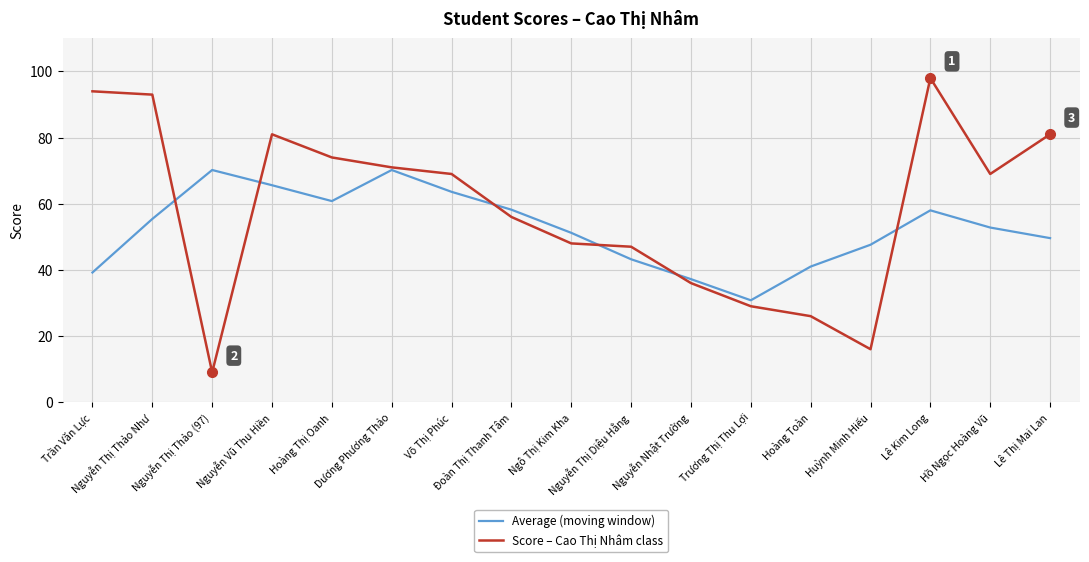

What is the difference between the Average (moving window) values at Nguyễn Vũ Thu Hiền and Hồ Ngọc Hoàng Vũ?

12.8